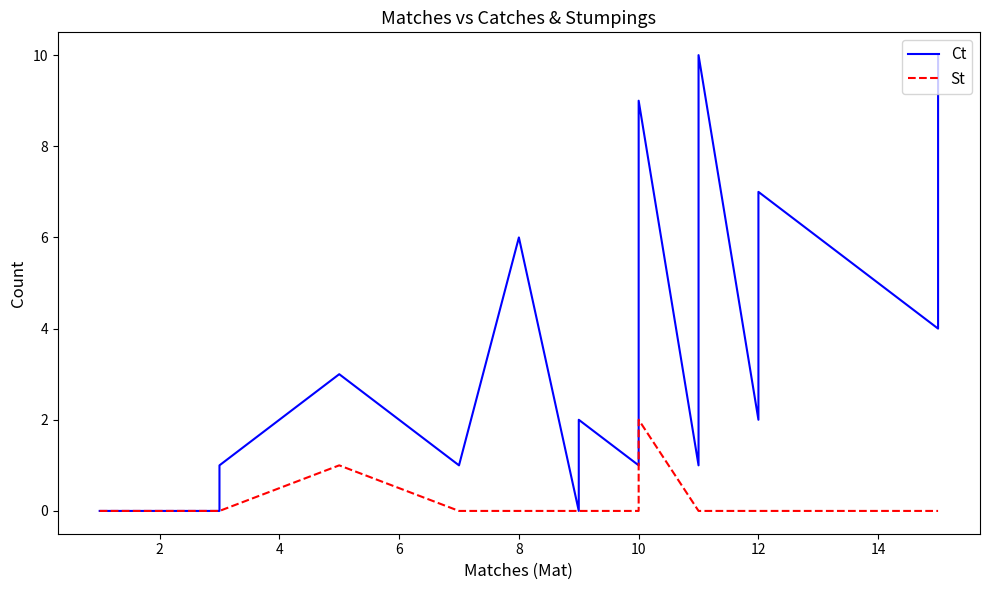

Which series has the largest total across all categories?

Ct